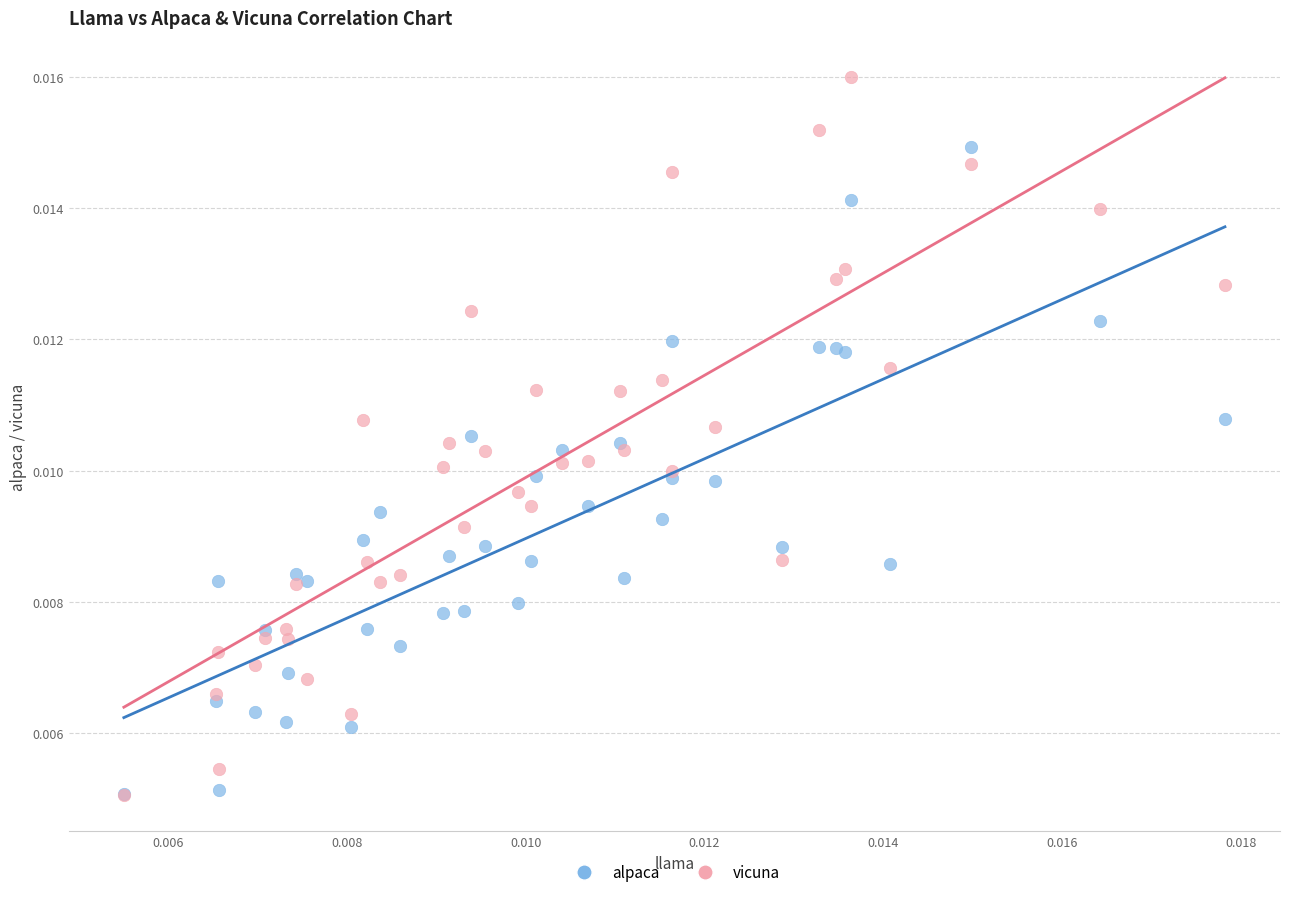

What are all the series names shown in the legend?

alpaca, vicuna